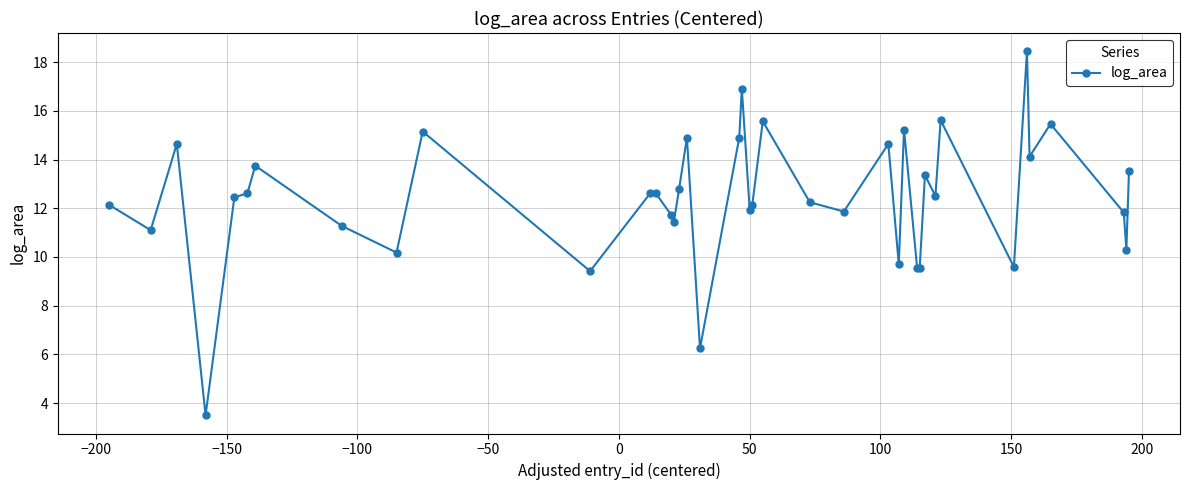

What is the value of the 17th point from the left?

14.9